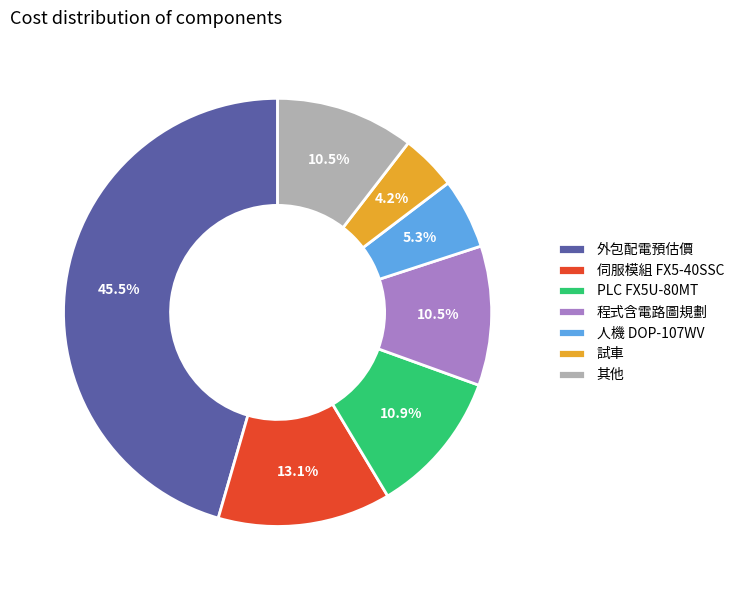

Is it true that 人機 DOP-107WV is 1% of the pie?

False